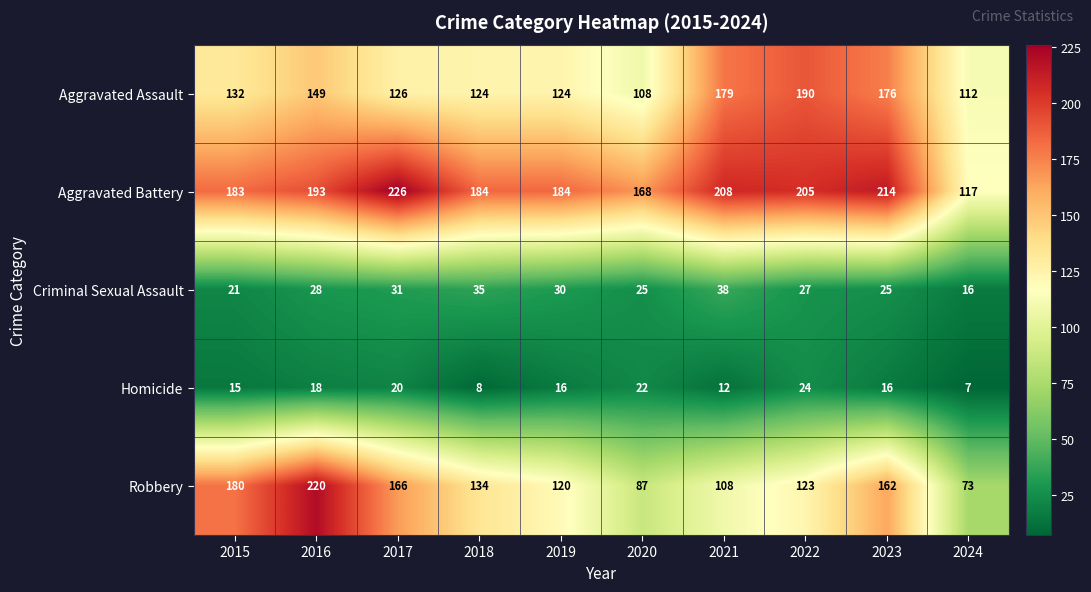

What is the total value across all series at 2021?

545